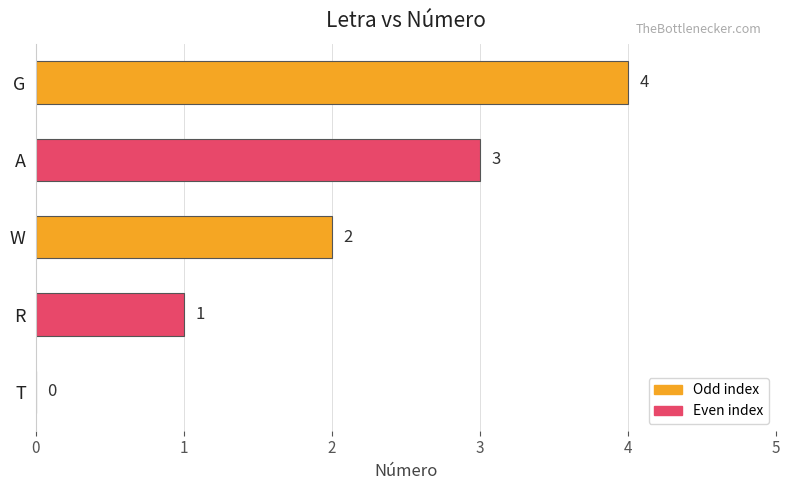

Does the chart contain stacked bars?

No